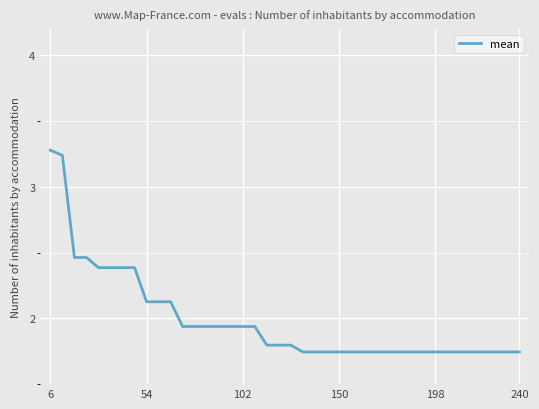

What is the difference between the maximum and minimum values?

1.5